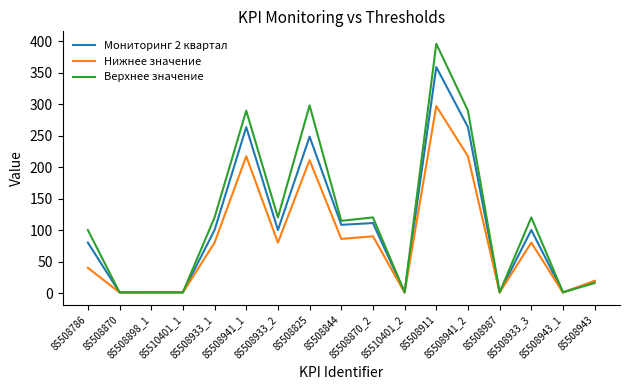

Which series has the largest range (max minus min)?

Верхнее значение